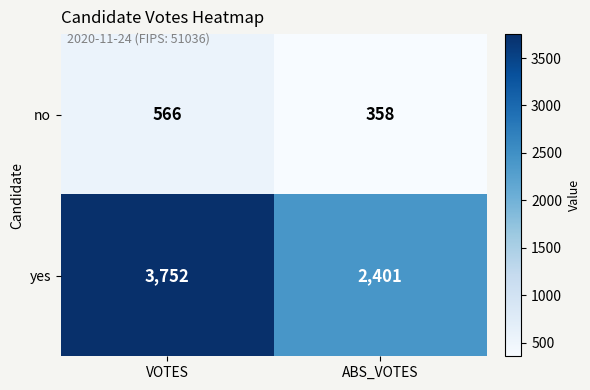

Between VOTES and ABS_VOTES, which series saw the biggest shift?

yes